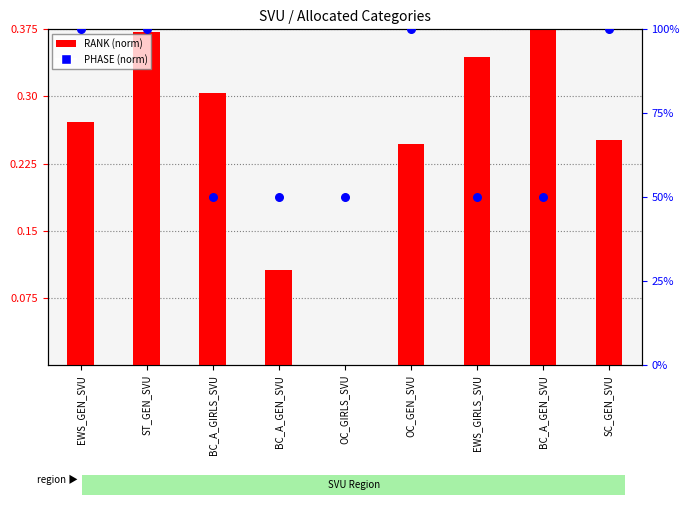

What is the total value across all series at OC_GEN_SVU?

100.2